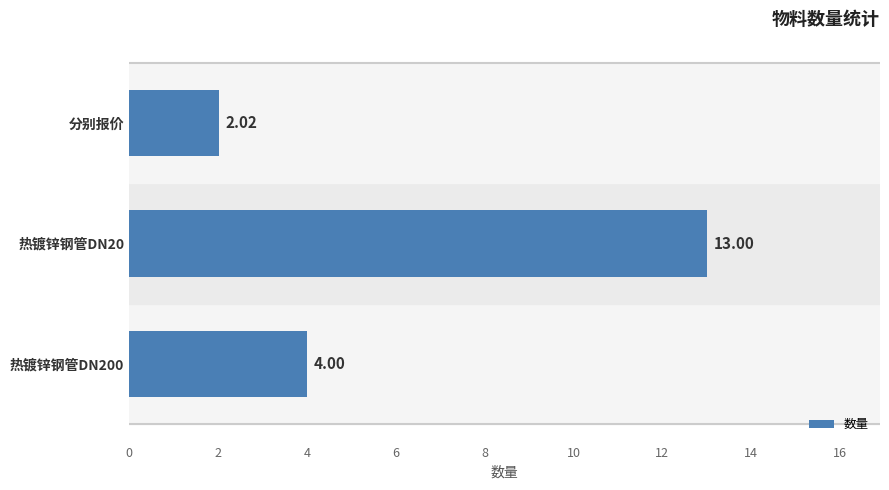

Which label corresponds to the smallest value in the chart?

分别报价